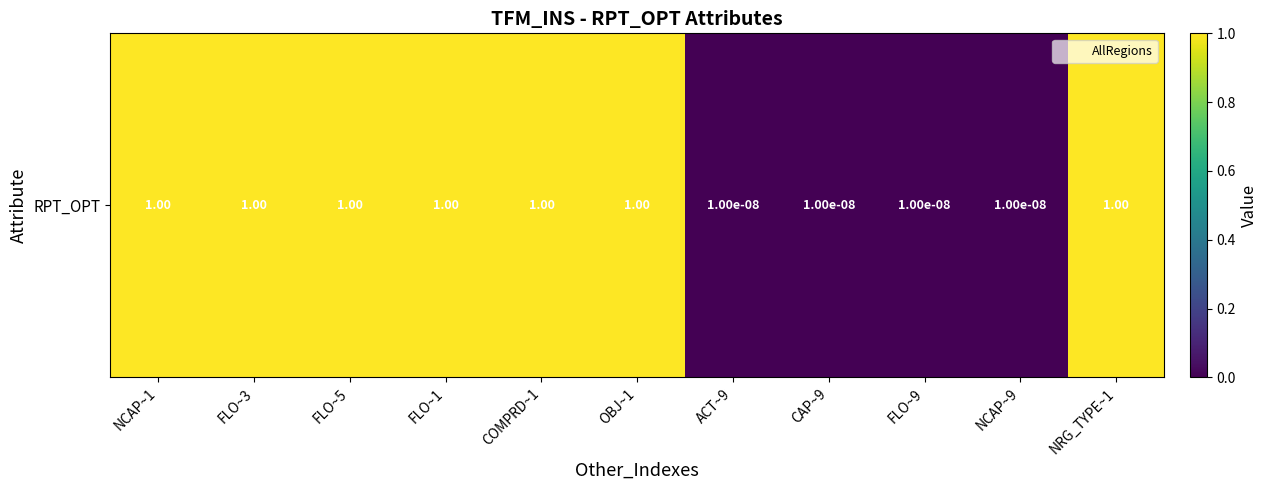

Rank the categories by value from highest to lowest.

NCAP~1, FLO~3, FLO~5, FLO~1, COMPRD~1, OBJ~1, NRG_TYPE~1, ACT~9, CAP~9, FLO~9, NCAP~9